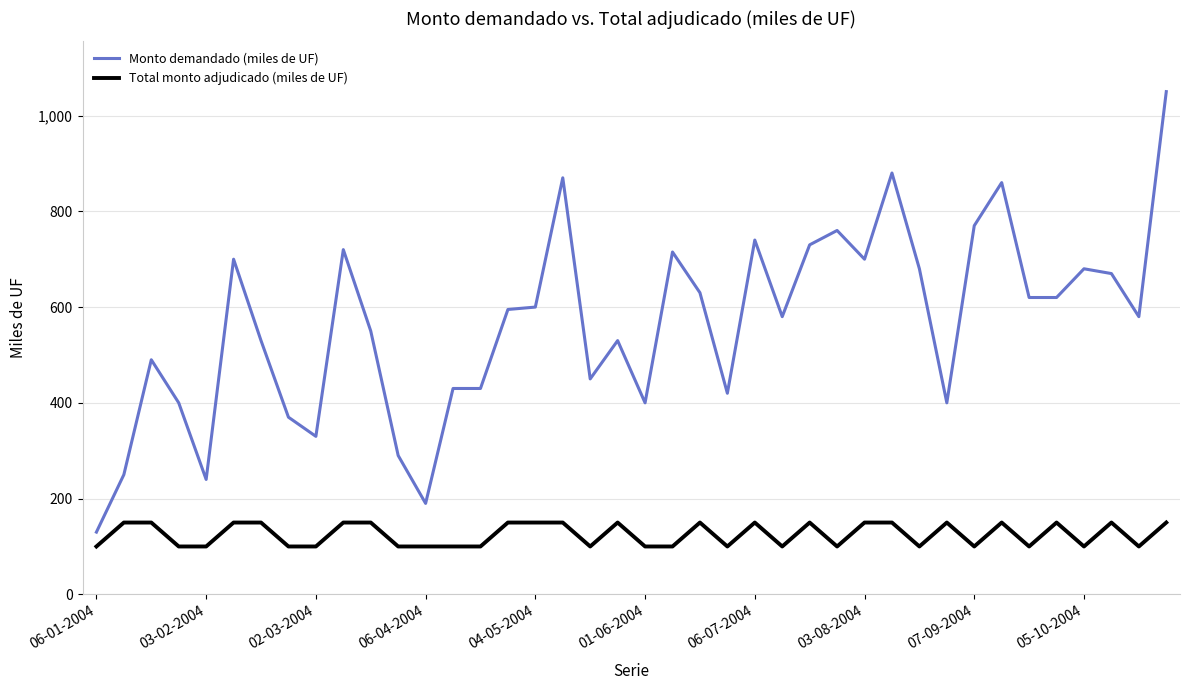

Rank the series by their maximum value, from highest to lowest.

Monto demandado (miles de UF), Total monto adjudicado (miles de UF)